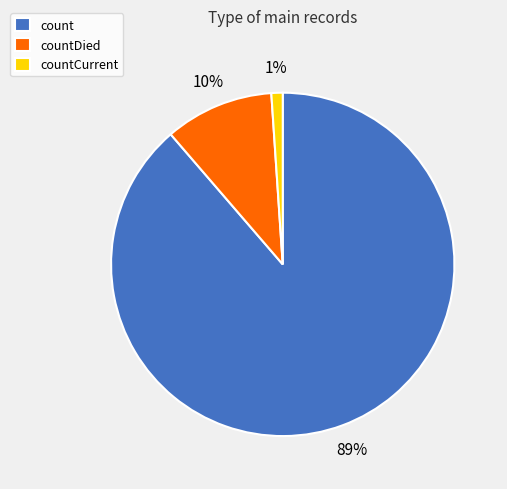

Combined, do countCurrent and count account for over 50%?

Yes